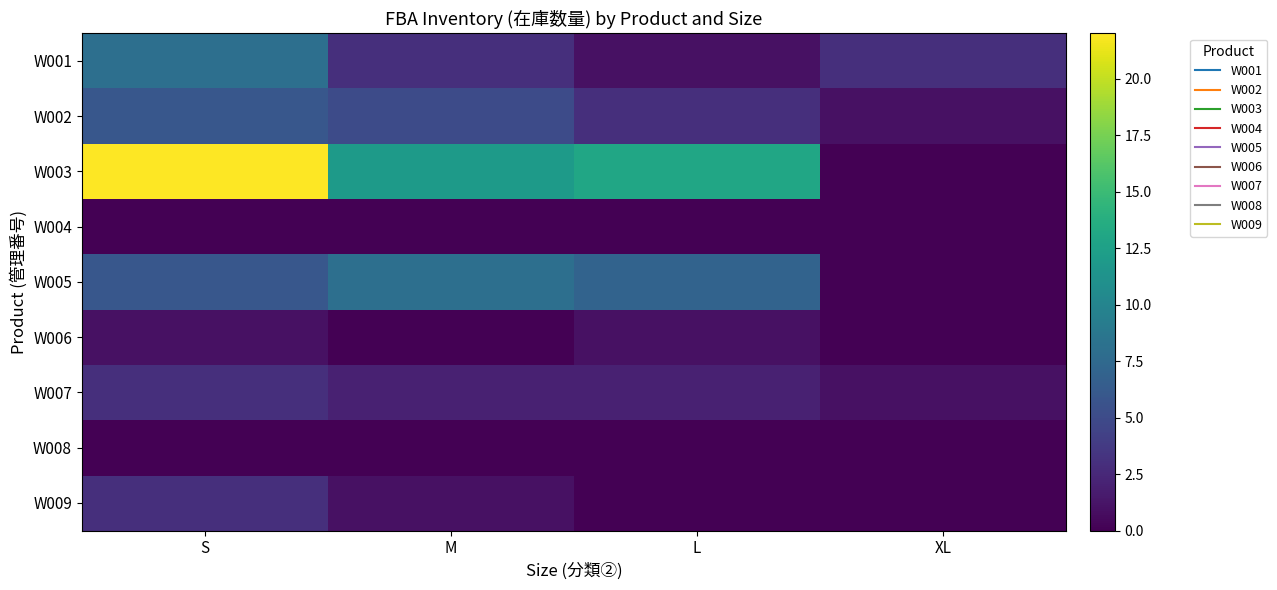

Reading left to right, transcribe all the data shown in this chart.

W001: S=8	M=3	L=1	XL=3
W002: S=6	M=5	L=3	XL=1
W003: S=22	M=12	L=13	XL=0
W004: S=0	M=0	L=0	XL=0
W005: S=6	M=8	L=7	XL=0
W006: S=1	M=0	L=1	XL=0
W007: S=3	M=2	L=2	XL=1
W008: S=0	M=0	L=0	XL=0
W009: S=3	M=1	L=0	XL=0